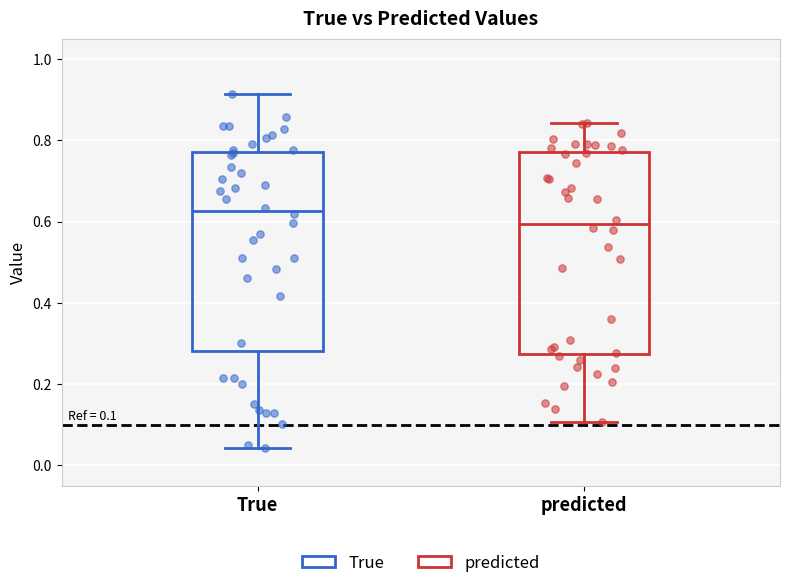

Which box has the lowest median line?

predicted